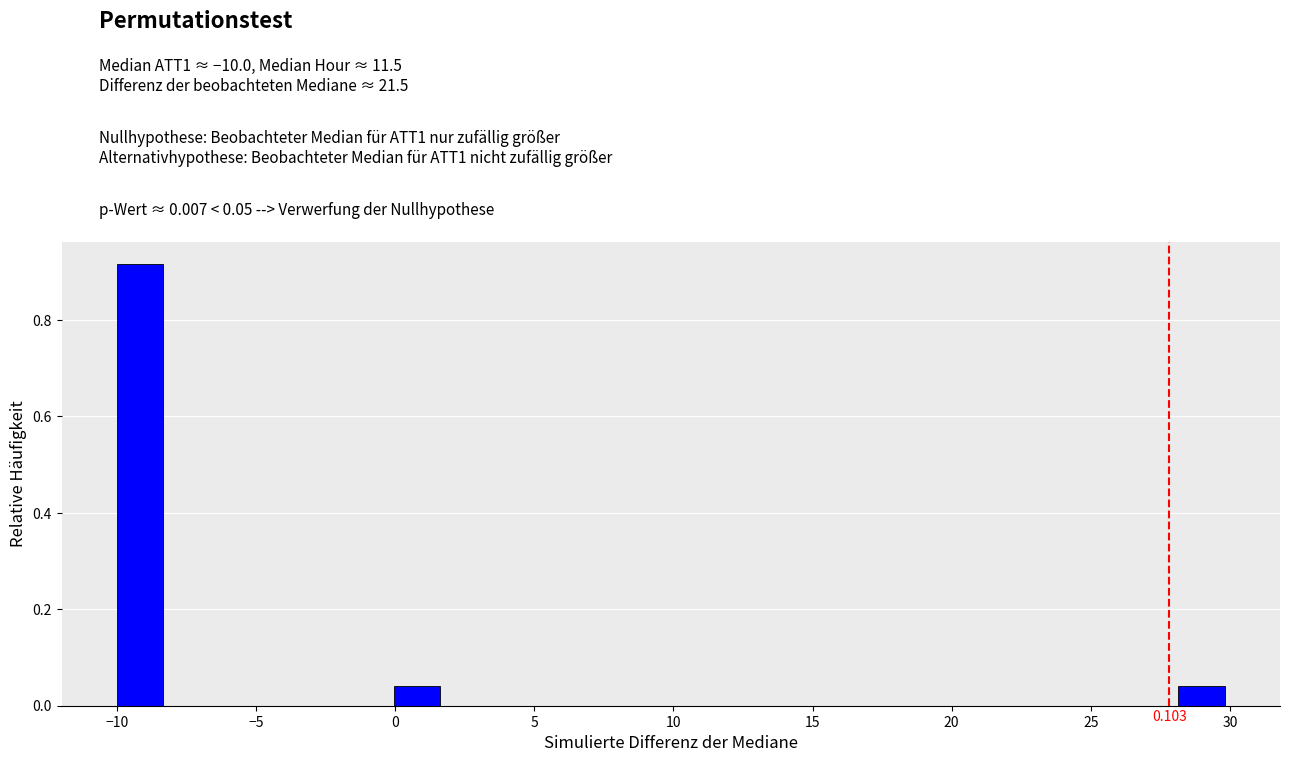

Around what value on the x-axis is the tallest bar? Give the approximate position of its centre, as read against the axis.

-9.0